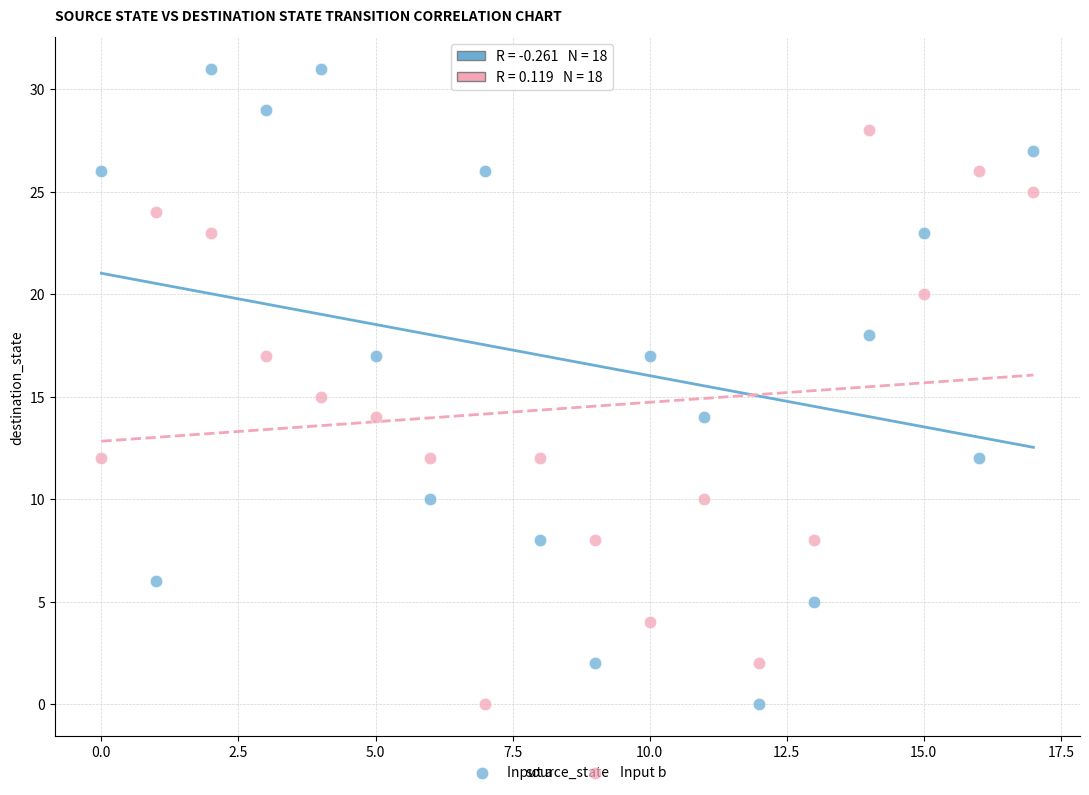

Which series reaches the maximum Y coordinate?

Input a